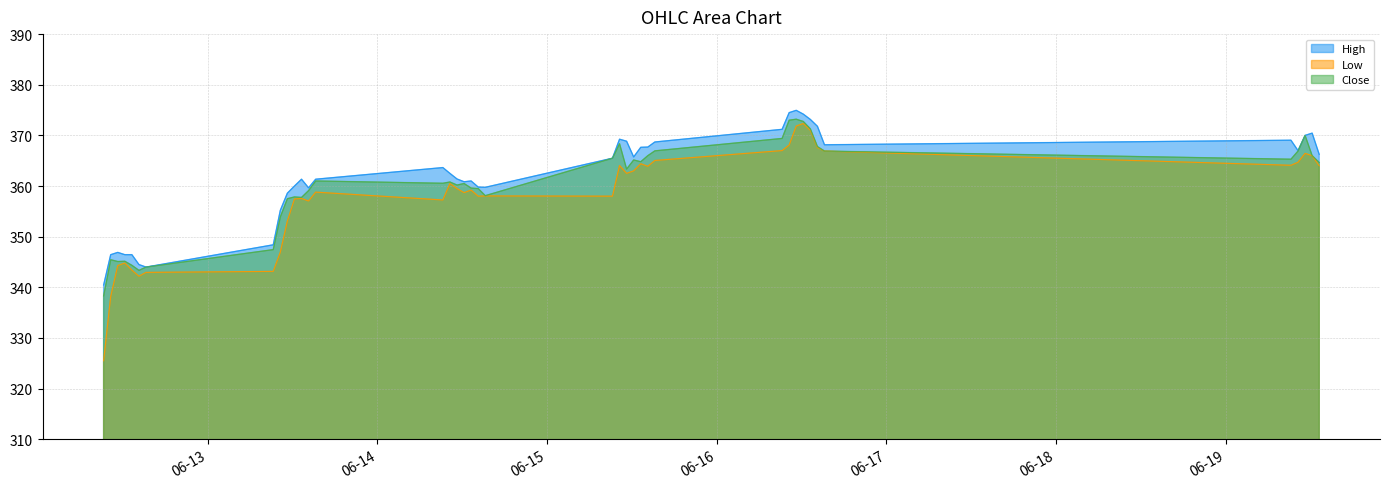

The Close series shows 360.2 at 2023-06-14 11:15. True or false?

True